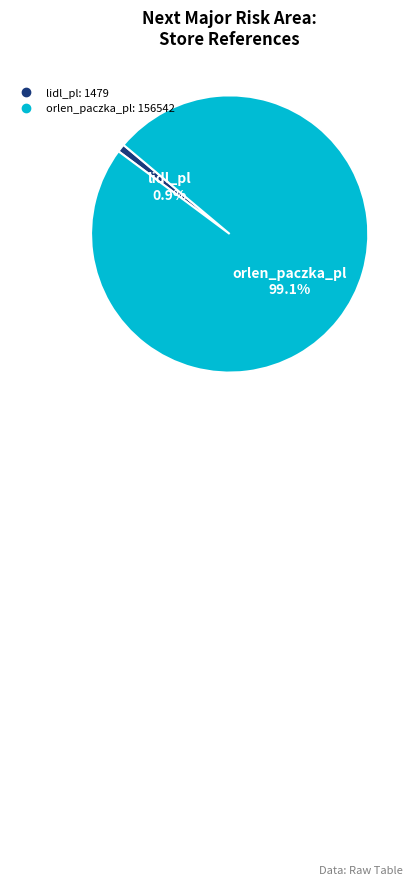

Combined, do orlen_paczka_pl and lidl_pl account for over 50%?

Yes